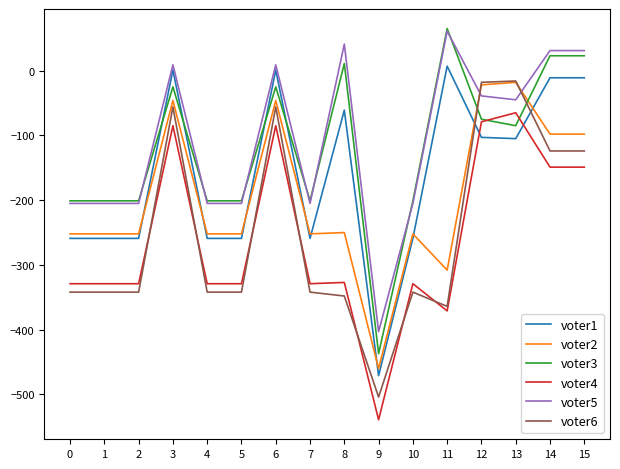

What is the approximate value of voter4 at 3?

-85